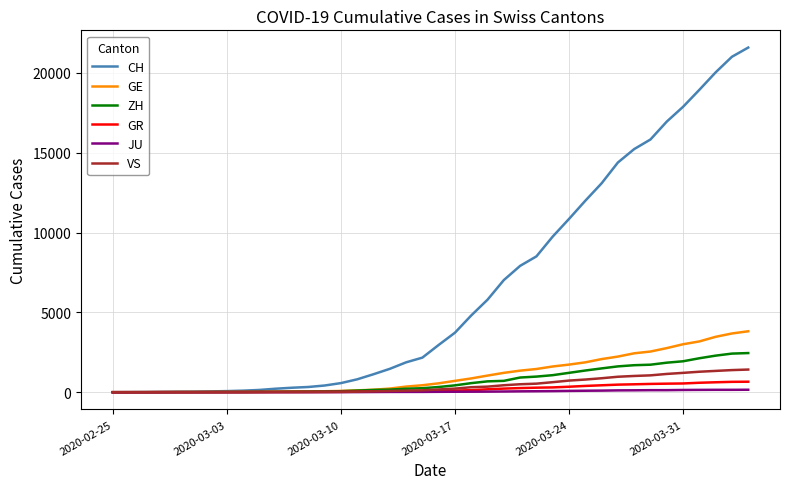

Which series has the widest spread of values?

CH